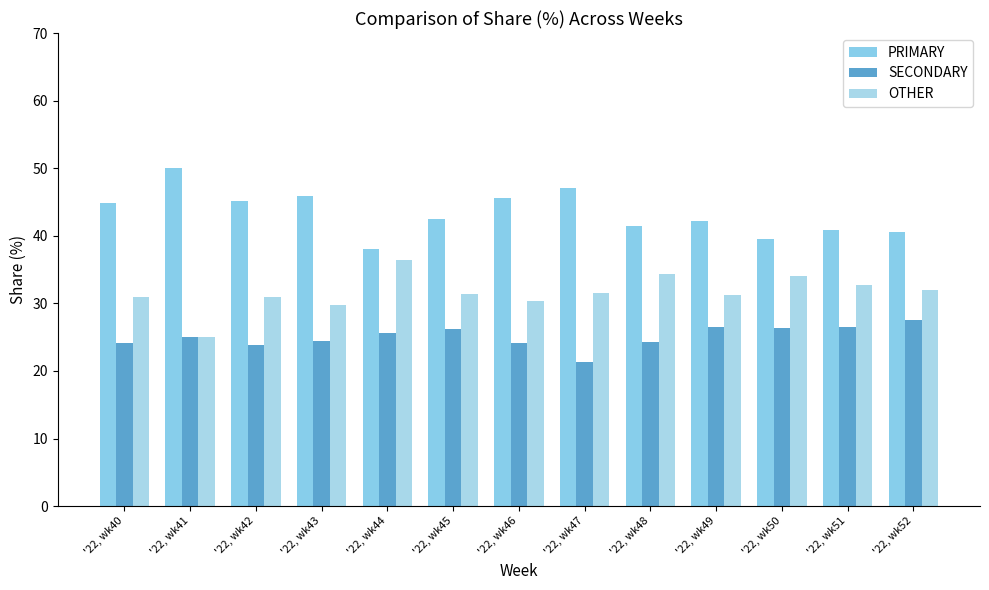

What is the average value of the OTHER series?

31.6